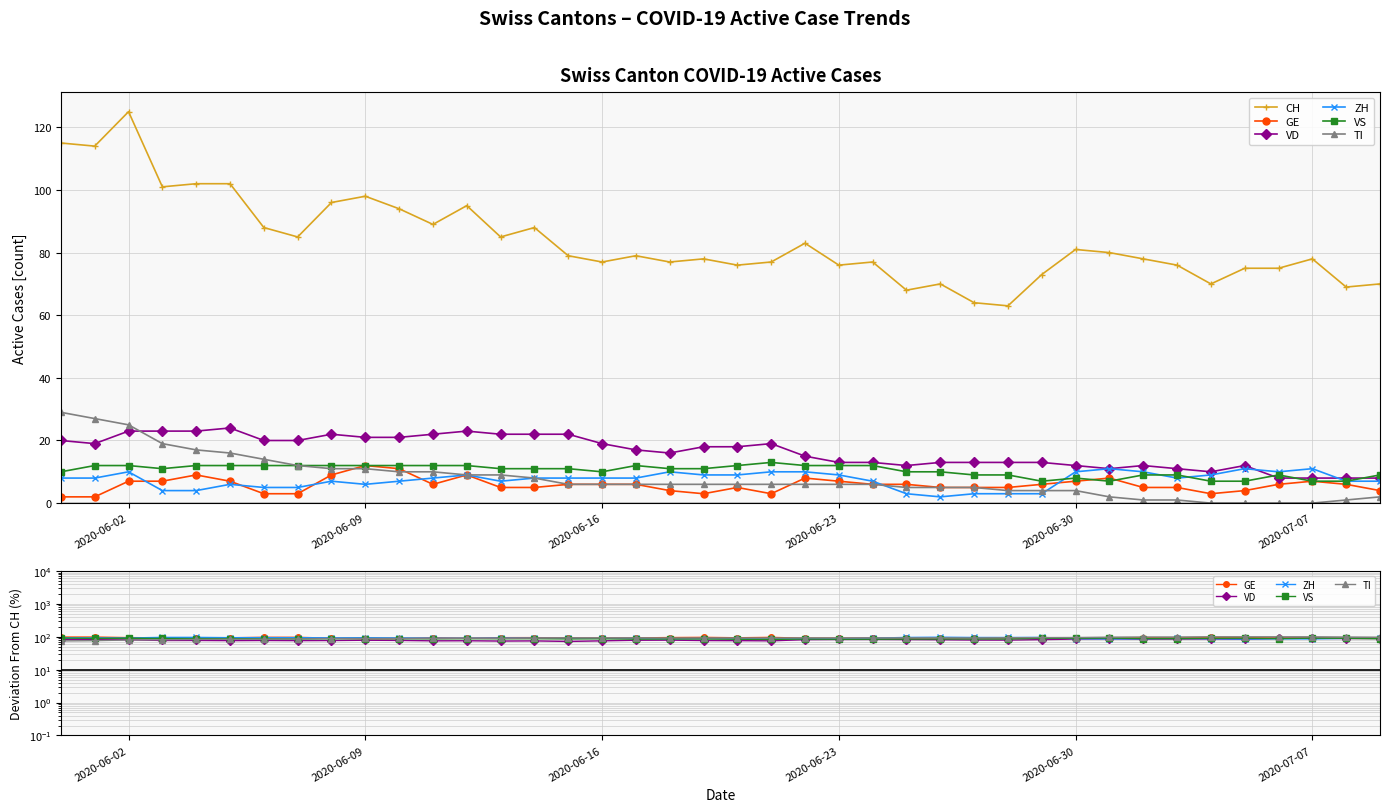

True or false: GE has a value of 163.5 at 38.

False